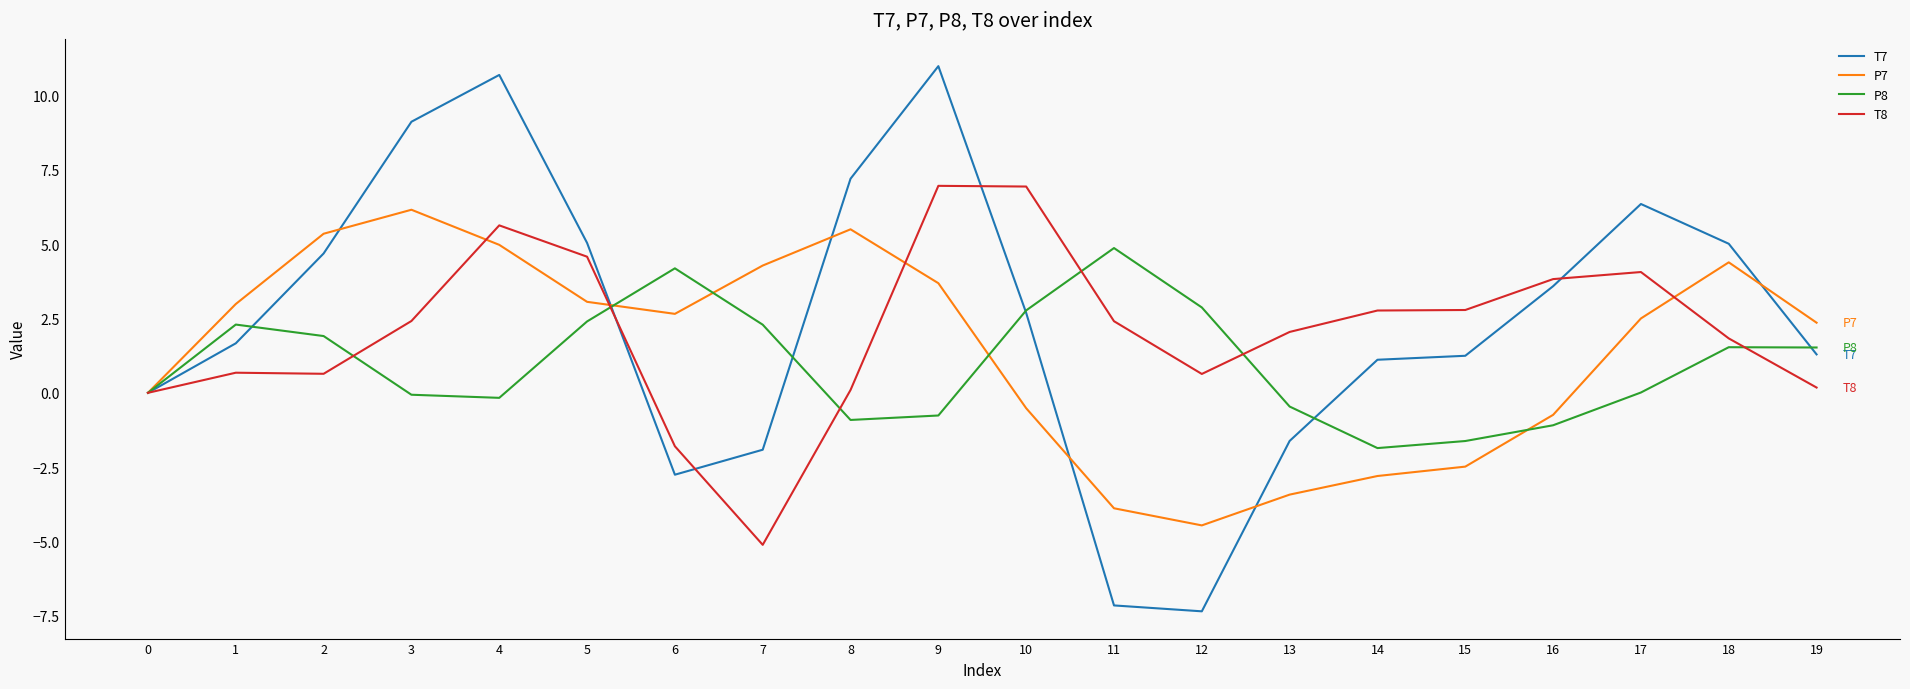

What is the total value across all series at 5?

15.1